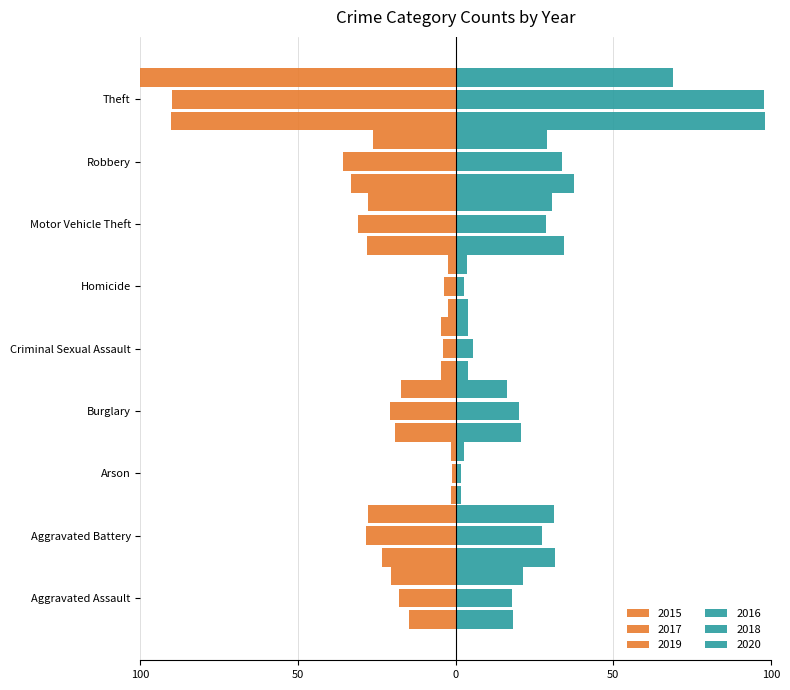

What is the total value across all series at Burglary?

-0.3